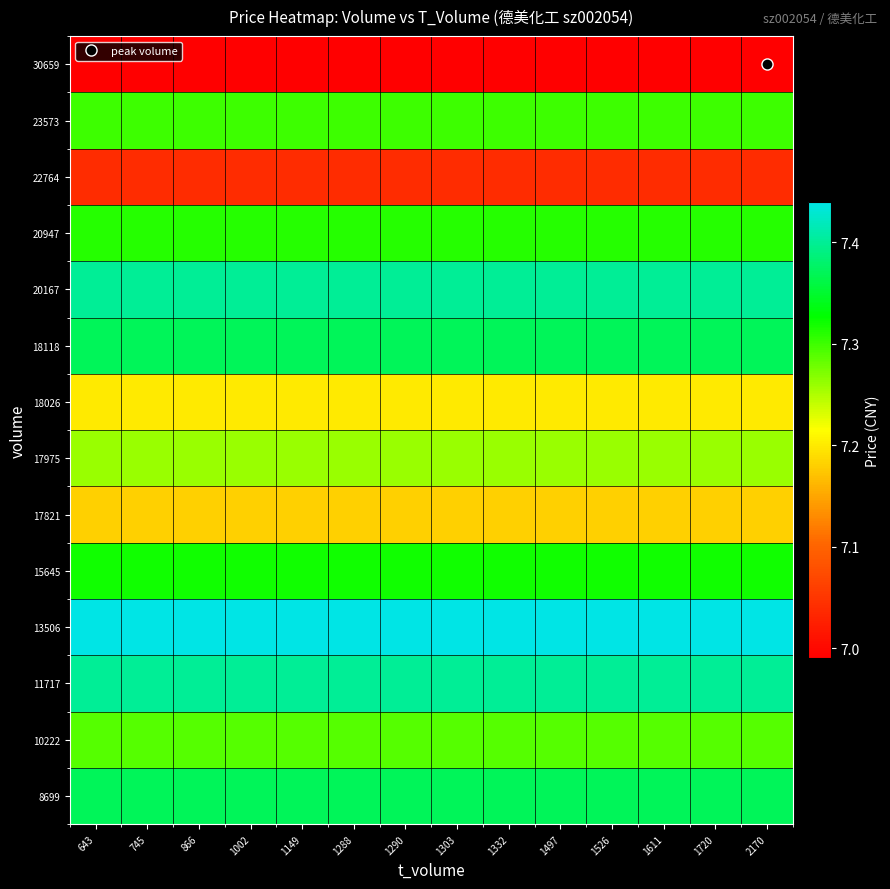

What is the greatest value displayed?

7.4